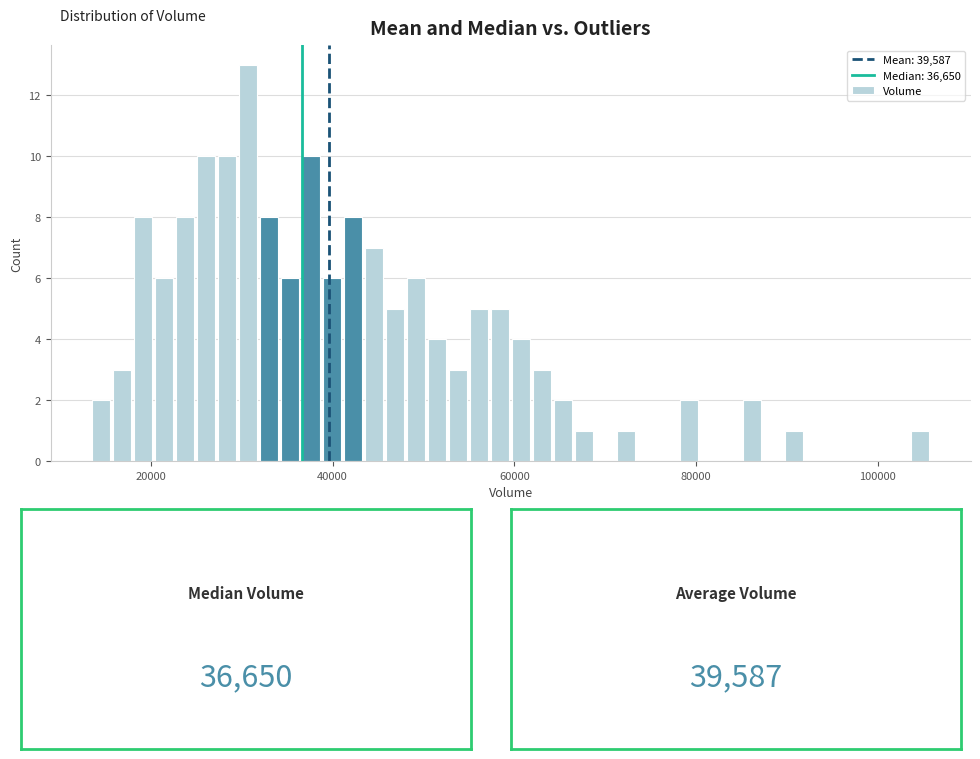

Around what value on the x-axis is the tallest bar? Give the approximate position of its centre, as read against the axis.

30000